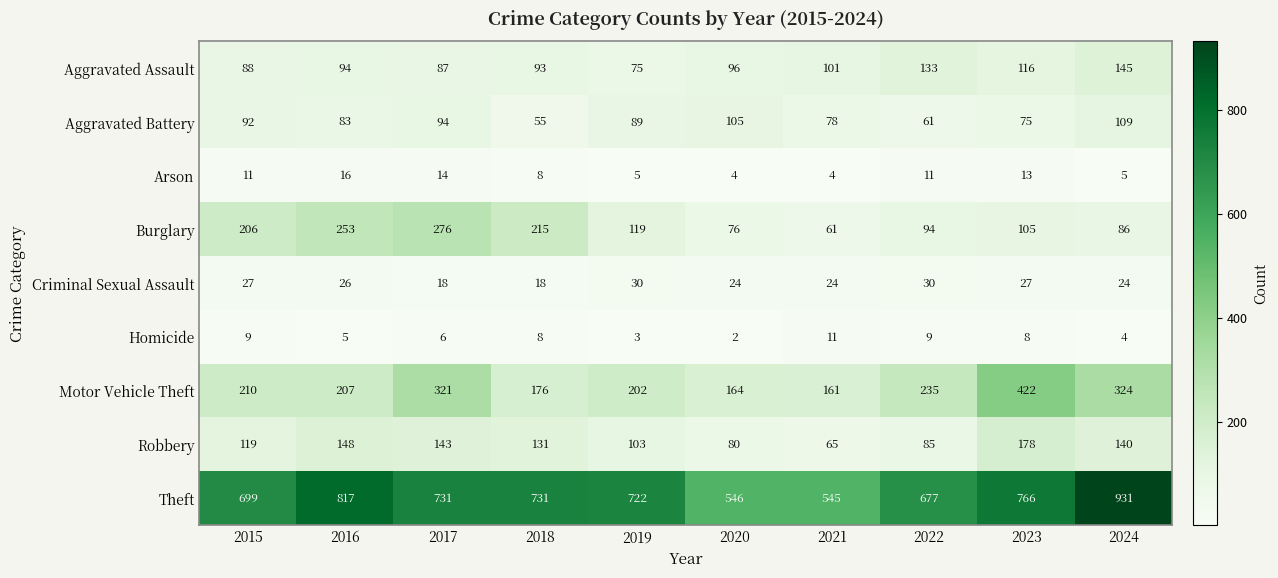

Rank the series by their maximum value, from highest to lowest.

Theft, Motor Vehicle Theft, Burglary, Robbery, Aggravated Assault, Aggravated Battery, Criminal Sexual Assault, Arson, Homicide